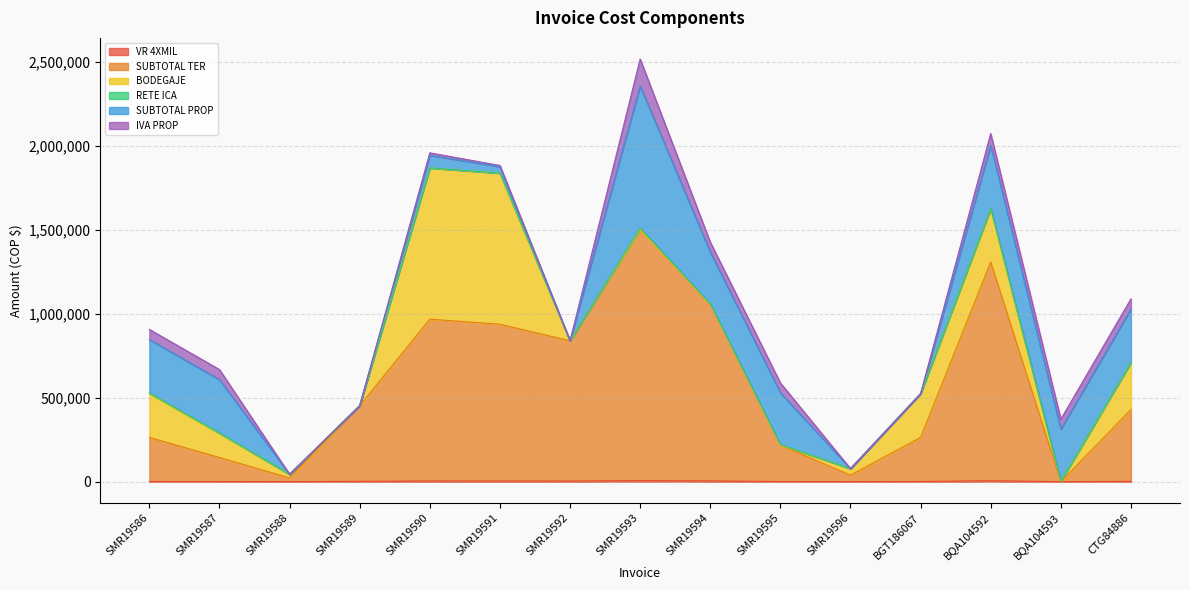

Which series has the largest range (max minus min)?

SUBTOTAL TER